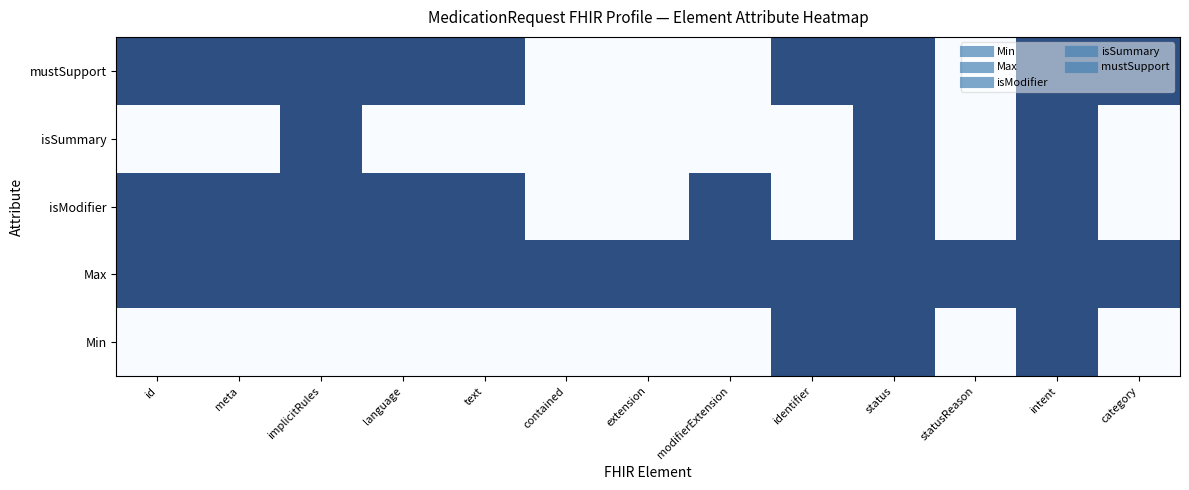

What is the difference between the maximum and minimum values?

1